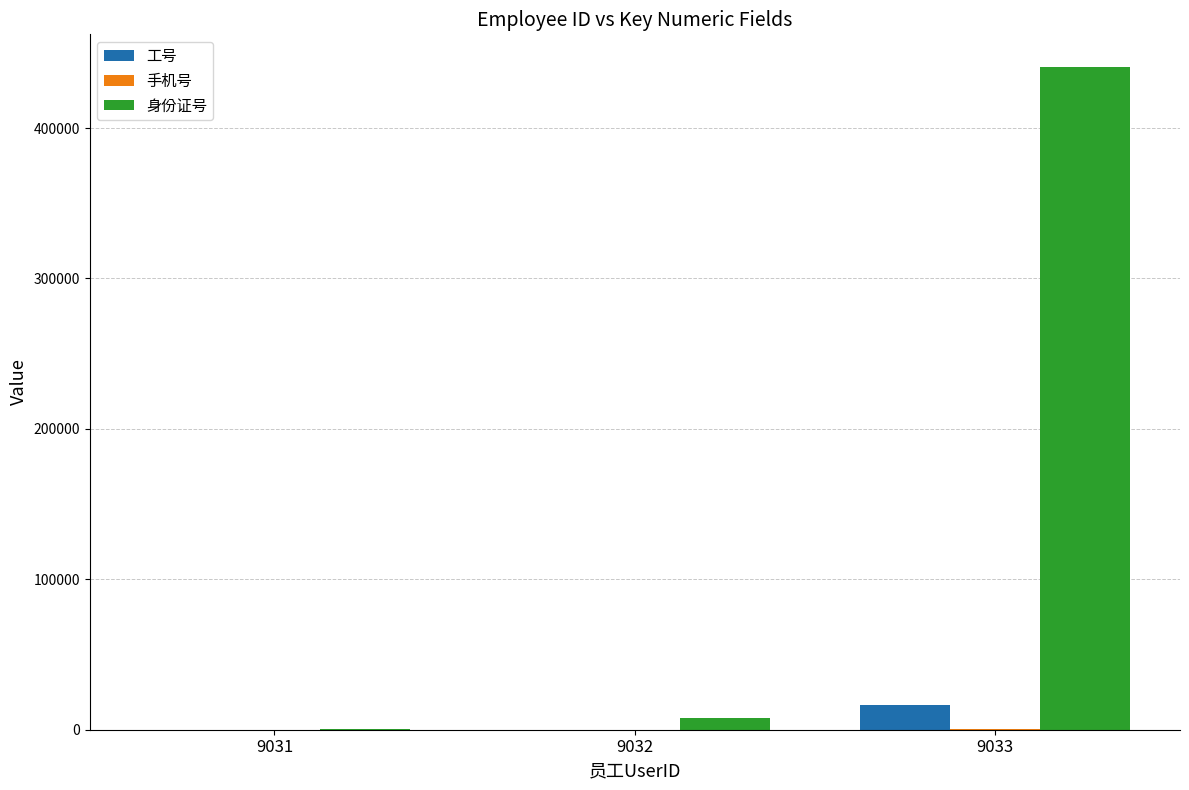

Which series has the largest total across all categories?

身份证号